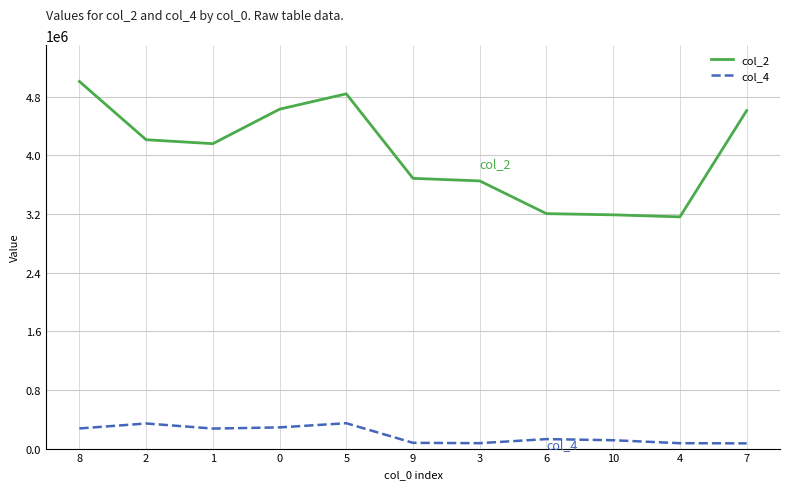

Where is the first local maximum for col_2?

5